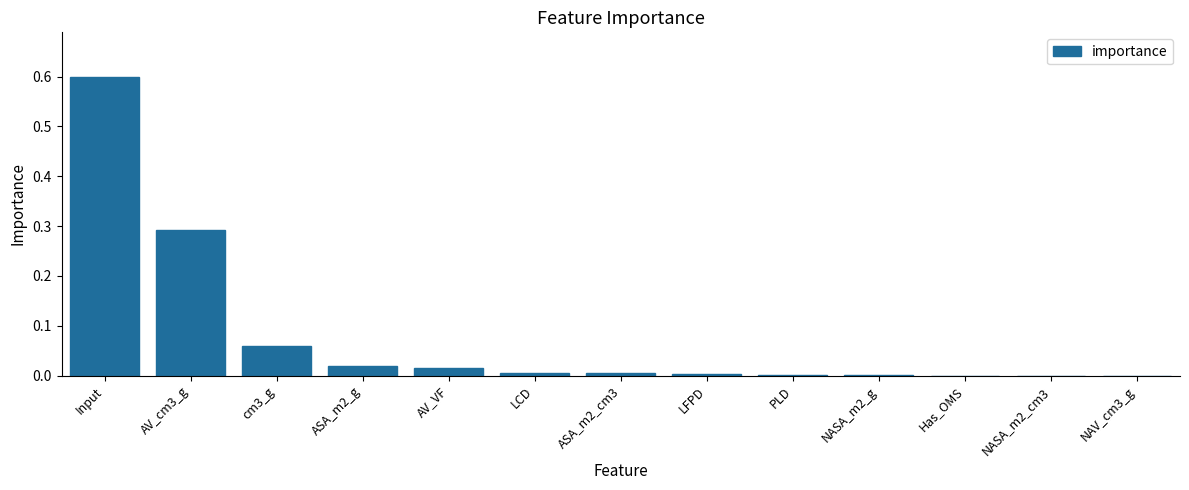

What is the sum of all values?

1.0